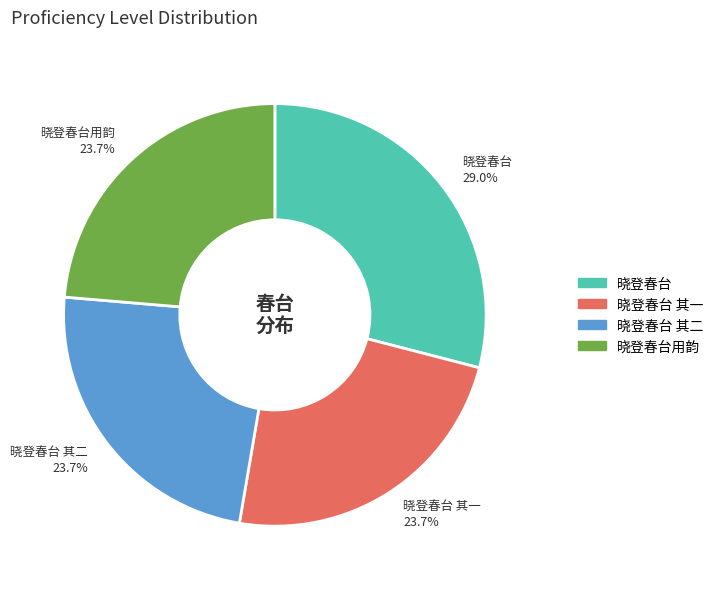

Which slice is the largest?

晓登春台 29.0%